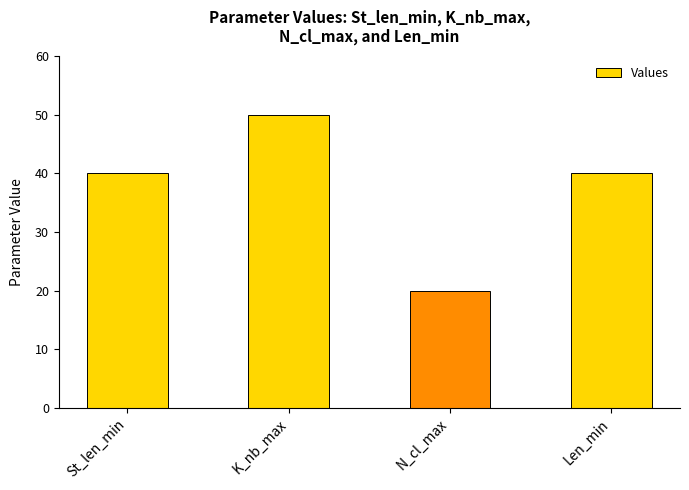

What is the sum of the values at K_nb_max and St_len_min?

90